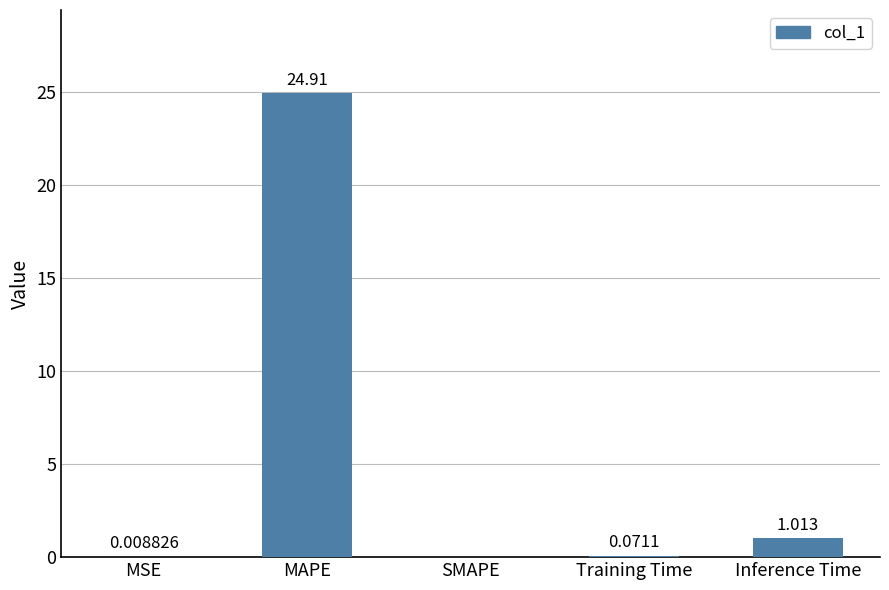

At which category does the chart reach its peak across all series?

MAPE